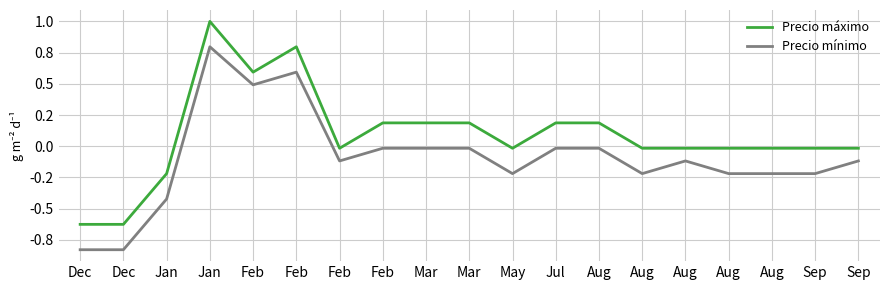

In Precio máximo, how many points are higher than both neighbors (excluding endpoints)?

2